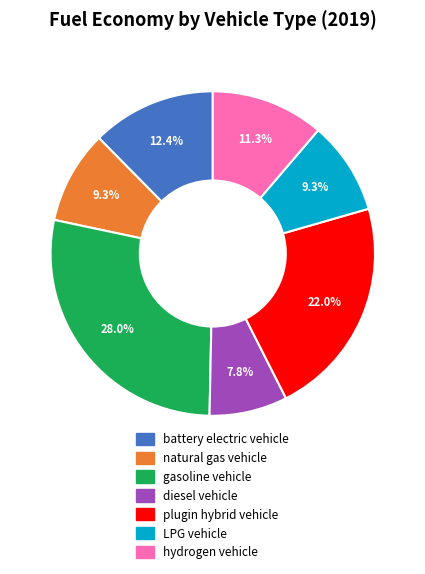

Is there a majority slice in this chart?

No